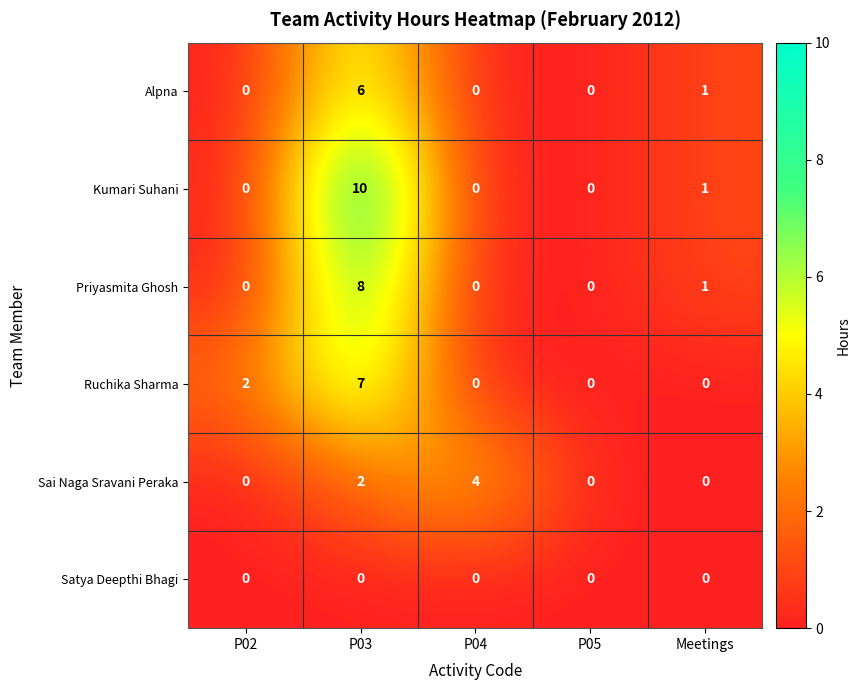

Which label corresponds to the largest value in the chart?

P03